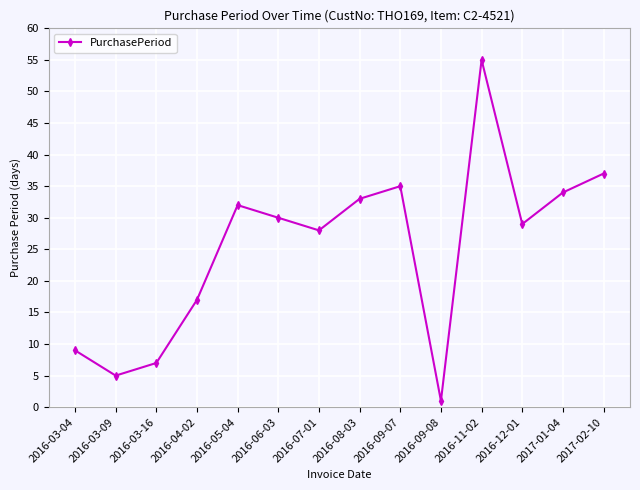

Rank the categories by value from lowest to highest.

2016-09-08, 2016-03-09, 2016-03-16, 2016-03-04, 2016-04-02, 2016-07-01, 2016-12-01, 2016-06-03, 2016-05-04, 2016-08-03, 2017-01-04, 2016-09-07, 2017-02-10, 2016-11-02